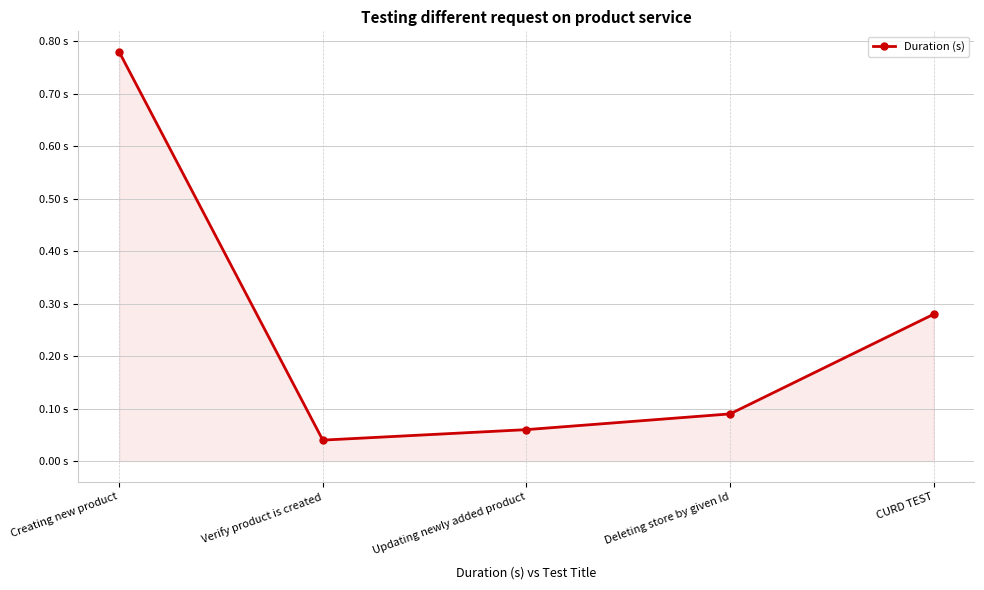

Which category has the lowest value across all series?

Verify product is created